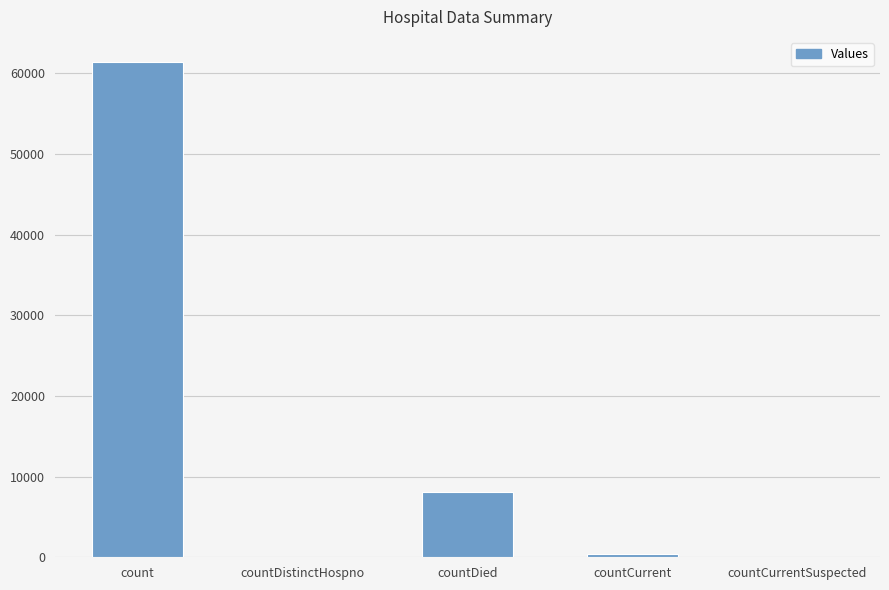

What is the sum of all values?

69865